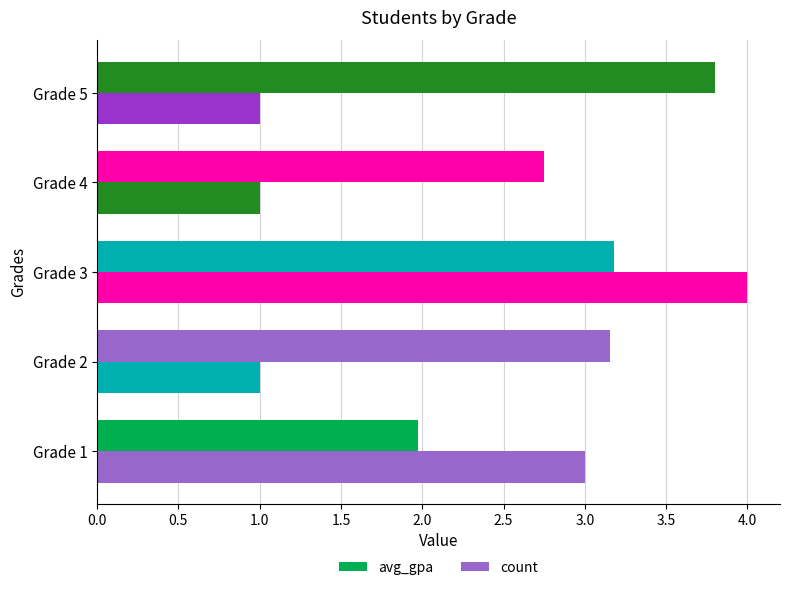

Reading left to right, what are all the values shown in this chart?

avg_gpa: 2.0	3.2	3.2	2.8	3.8
count: 3.0	1.0	4.0	1.0	1.0